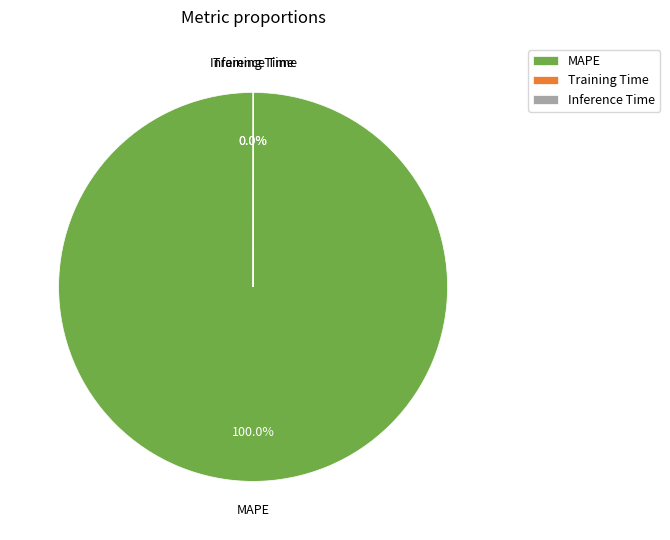

Which category has the biggest portion of the pie?

MAPE